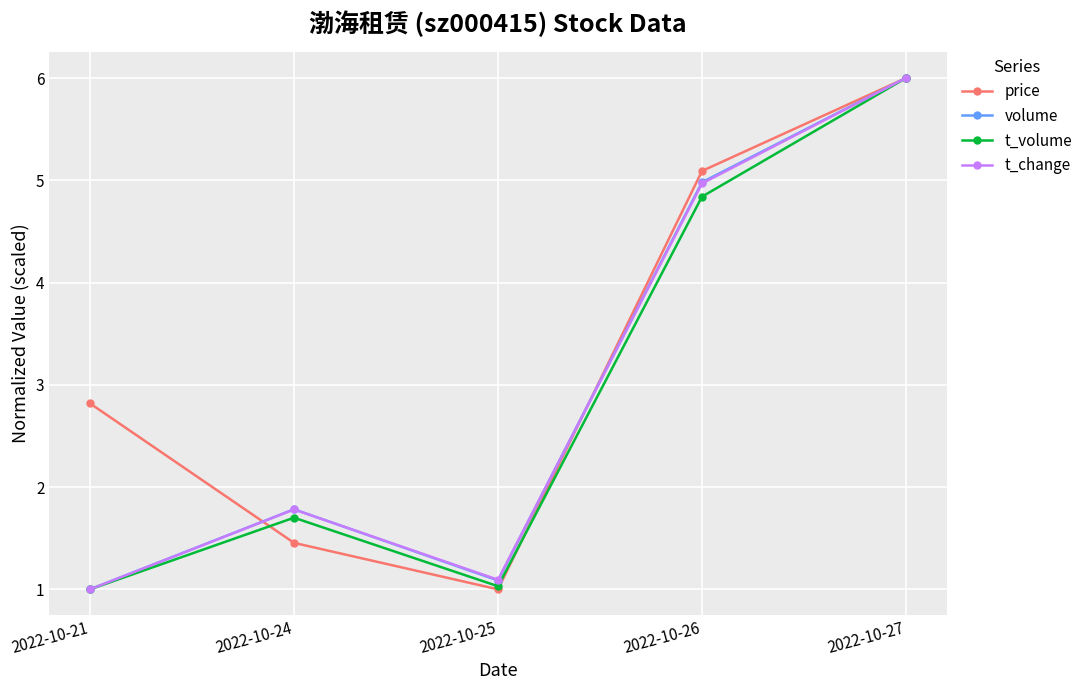

True or false: volume and price cross at least once.

True